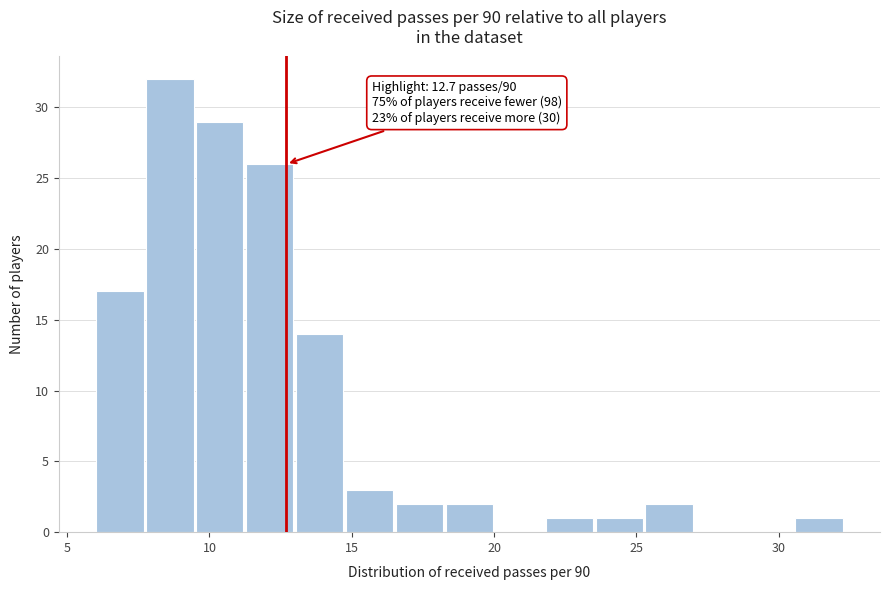

Around what value on the x-axis is the tallest bar? Give the approximate position of its centre, as read against the axis.

8.5